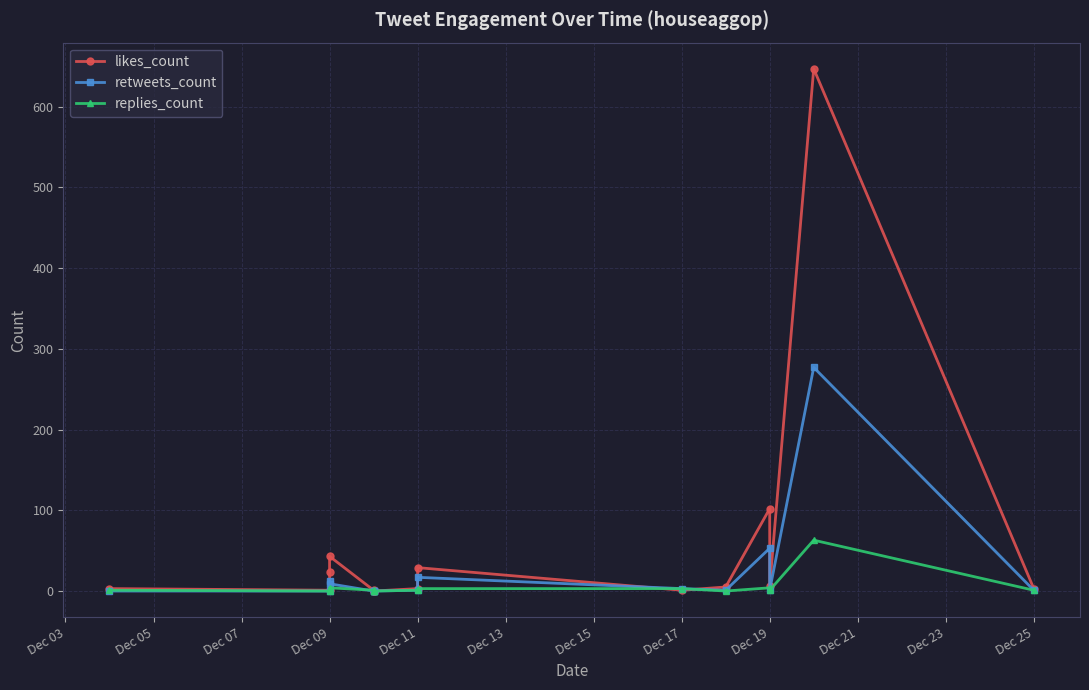

Which series has the largest total across all categories?

likes_count